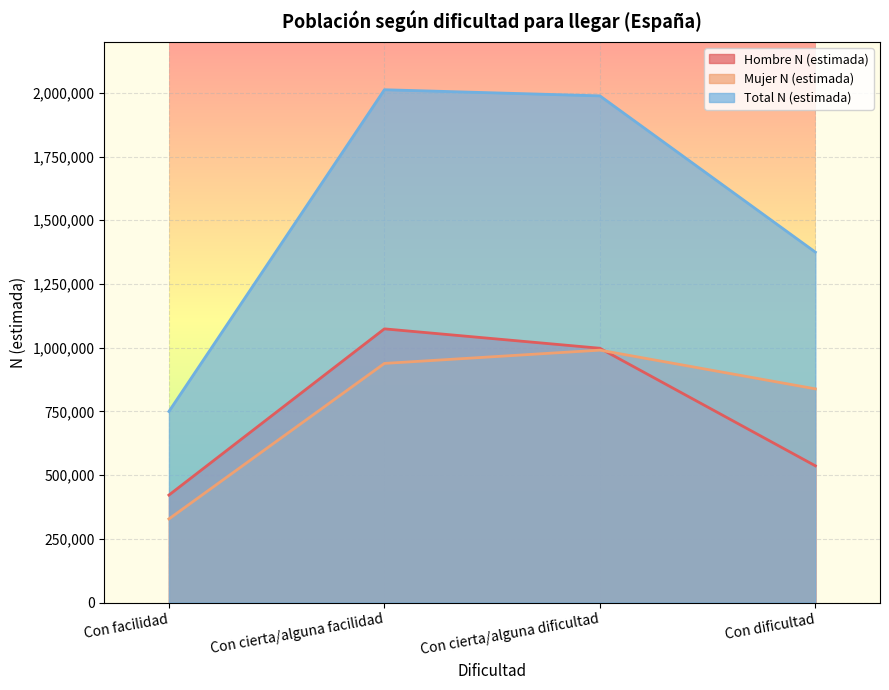

Between Con cierta/alguna facilidad and Con cierta/alguna dificultad, which series saw the biggest shift?

Hombre N (estimada)